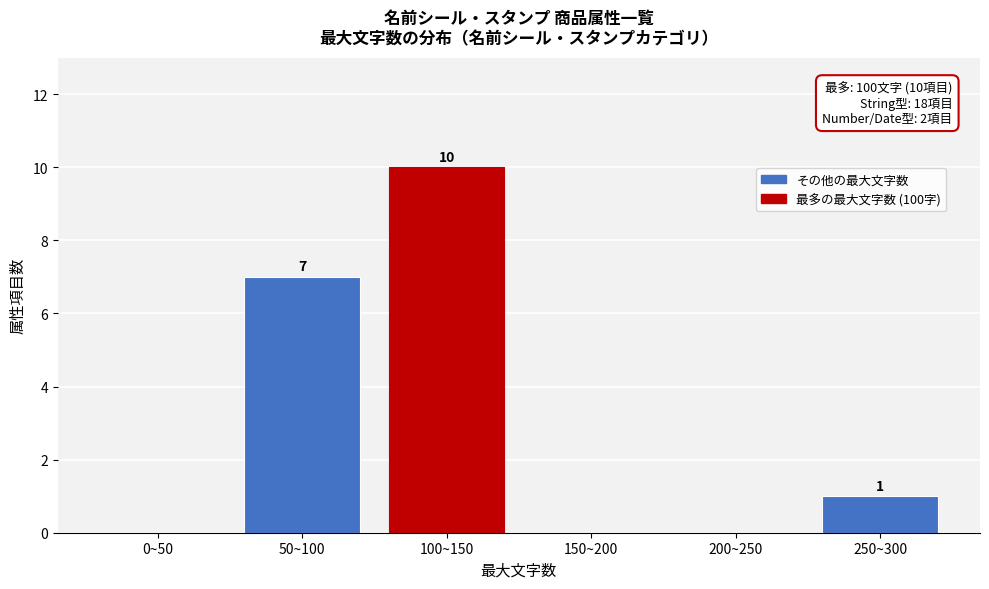

Reading left to right, transcribe all the data shown in this chart.

0~50=0	50~100=7	100~150=10	150~200=0	200~250=0	250~300=1